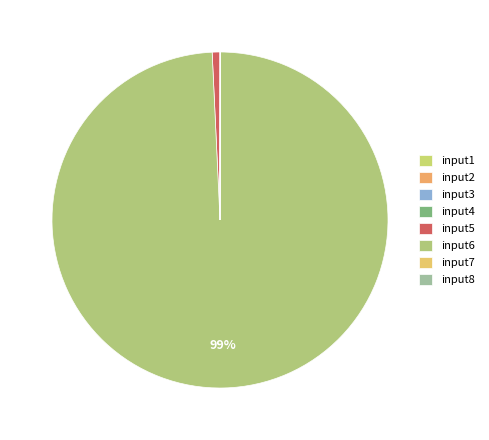

Count the number of slices in the pie.

8